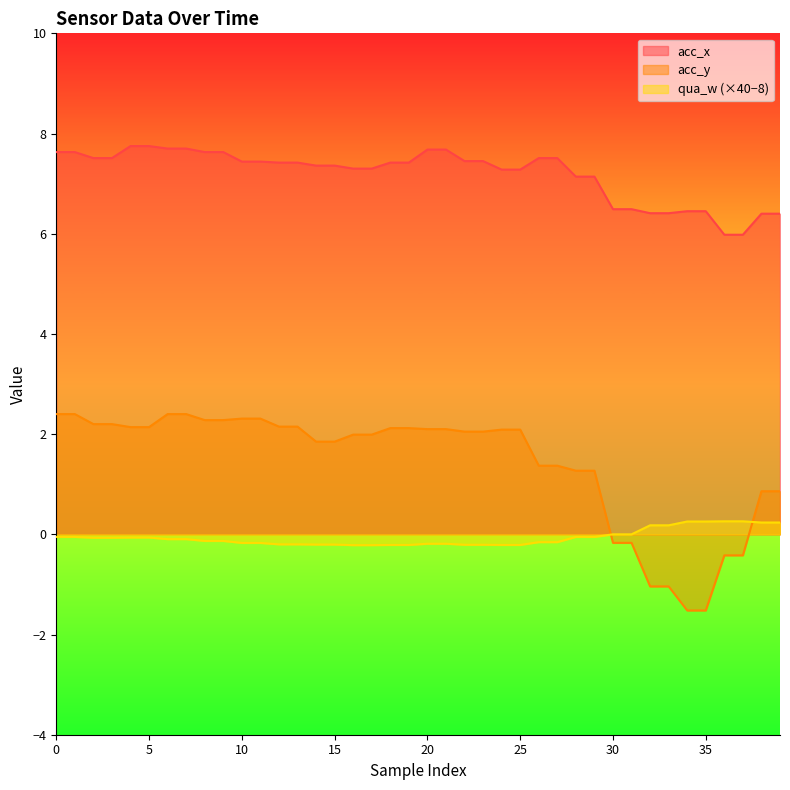

Reading left to right, transcribe all the data shown in this chart.

acc_x: 0=7.6	1=7.6	2=7.5	3=7.5	4=7.8	5=7.8	6=7.7	7=7.7	8=7.6	9=7.6	10=7.4	11=7.4	12=7.4	13=7.4	14=7.4	15=7.4	16=7.3	17=7.3	18=7.4	19=7.4	20=7.7	21=7.7	22=7.5	23=7.5	24=7.3	25=7.3	26=7.5	27=7.5	28=7.1	29=7.1	30=6.5	31=6.5	32=6.4	33=6.4	34=6.5	35=6.5	36=6.0	37=6.0	38=6.4	39=6.4
acc_y: 0=2.4	1=2.4	2=2.2	3=2.2	4=2.1	5=2.1	6=2.4	7=2.4	8=2.3	9=2.3	10=2.3	11=2.3	12=2.1	13=2.1	14=1.9	15=1.9	16=2.0	17=2.0	18=2.1	19=2.1	20=2.1	21=2.1	22=2.0	23=2.0	24=2.1	25=2.1	26=1.4	27=1.4	28=1.3	29=1.3	30=-0.2	31=-0.2	32=-1.0	33=-1.0	34=-1.5	35=-1.5	36=-0.4	37=-0.4	38=0.9	39=0.9
qua_w: 0=-0.1	1=-0.1	2=-0.1	3=-0.1	4=-0.1	5=-0.1	6=-0.1	7=-0.1	8=-0.1	9=-0.1	10=-0.2	11=-0.2	12=-0.2	13=-0.2	14=-0.2	15=-0.2	16=-0.2	17=-0.2	18=-0.2	19=-0.2	20=-0.2	21=-0.2	22=-0.2	23=-0.2	24=-0.2	25=-0.2	26=-0.2	27=-0.2	28=-0.1	29=-0.1	30=0.0	31=0.0	32=0.2	33=0.2	34=0.3	35=0.3	36=0.3	37=0.3	38=0.2	39=0.2